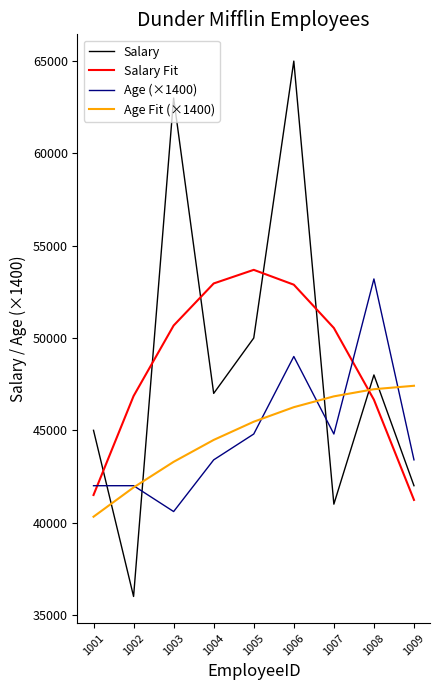

Is the value of Age (×1400) at 1007 greater than the value of Age Fit (×1400) at 1001?

Yes